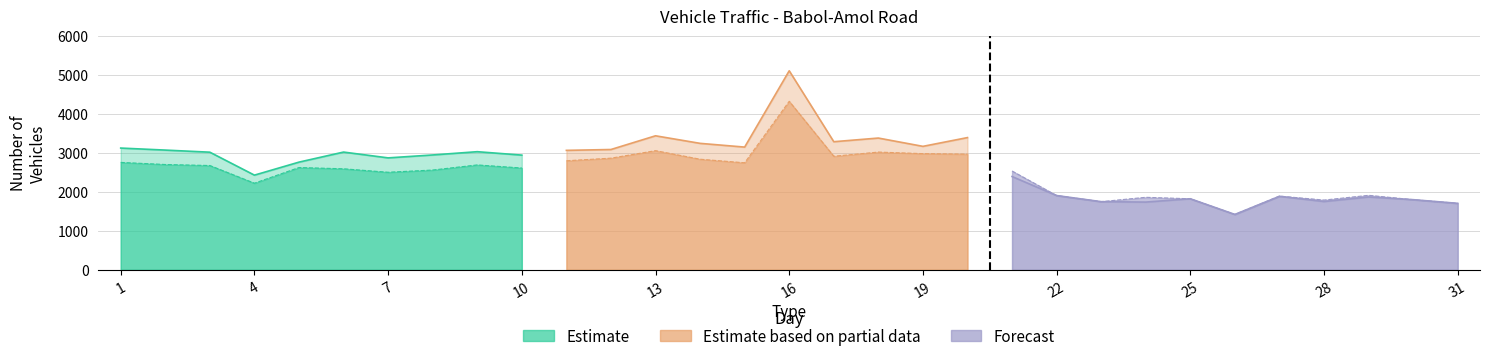

True or false: class1 and class3 cross at least once.

False